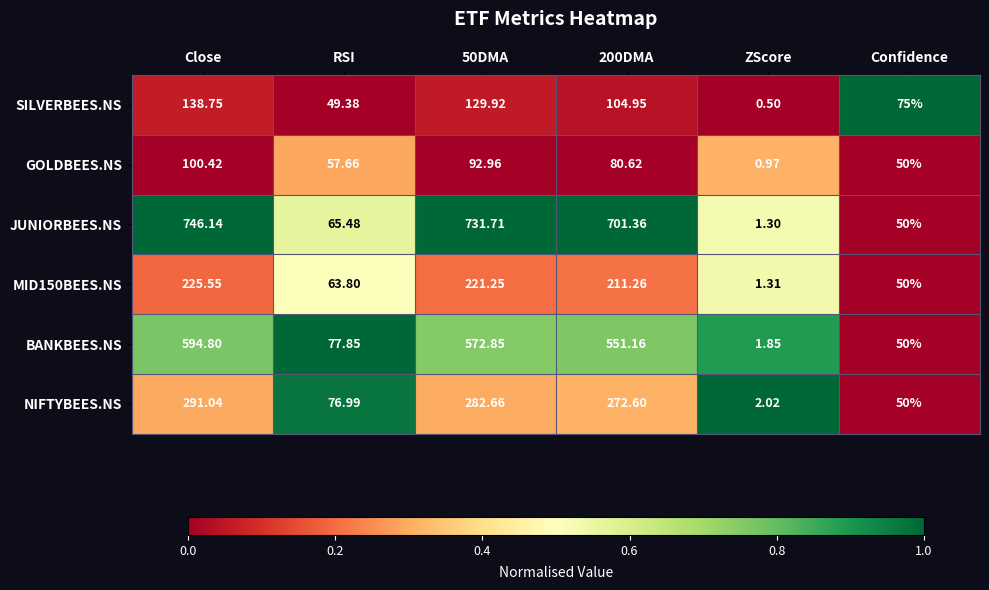

Which category has the highest value across all series?

Close